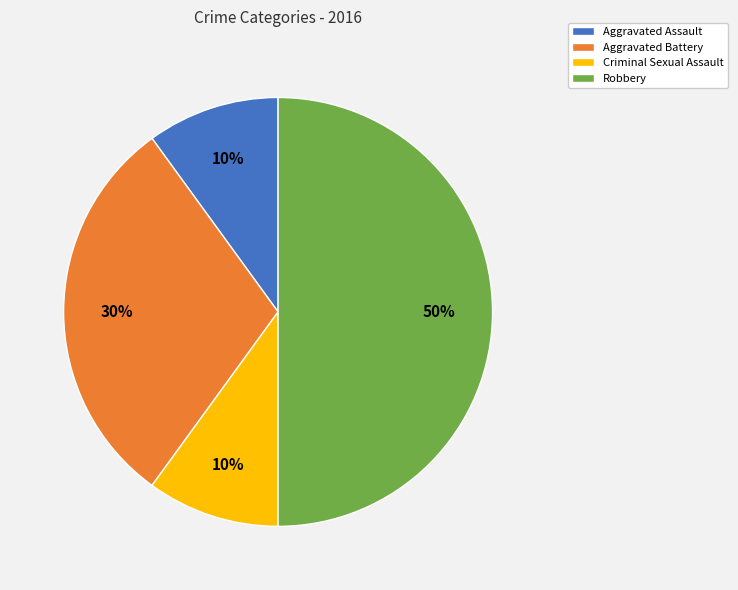

Is the sum of Aggravated Battery and Robbery greater than half?

Yes